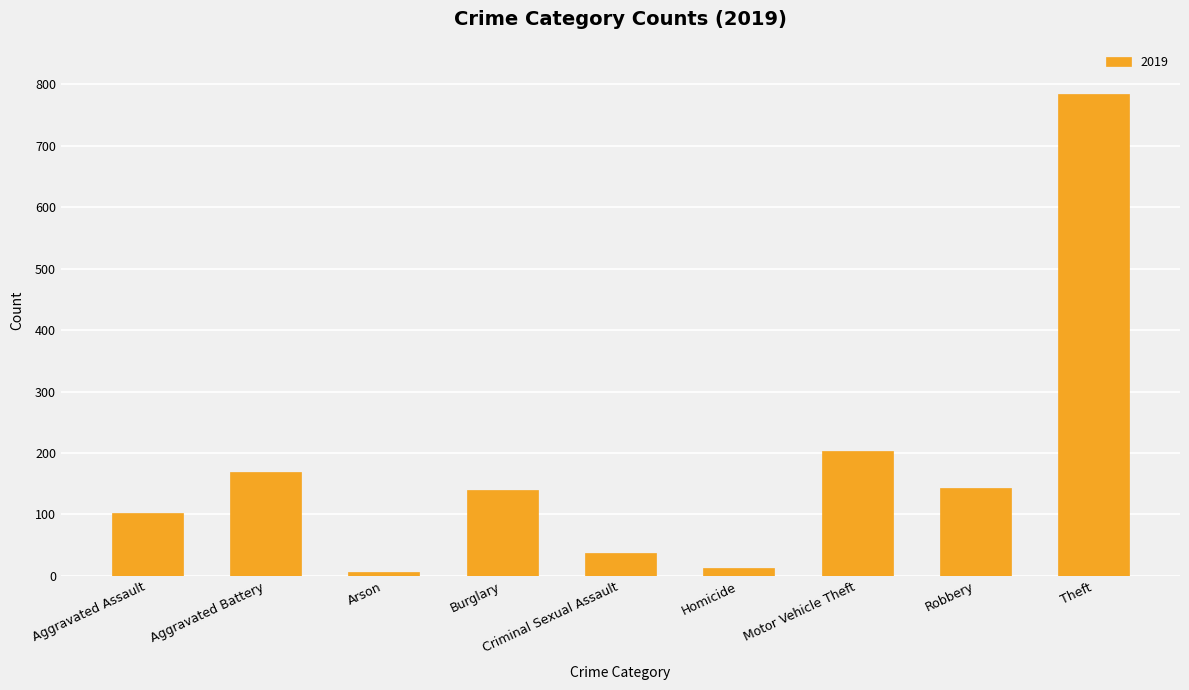

What value does the data have at Burglary?

140